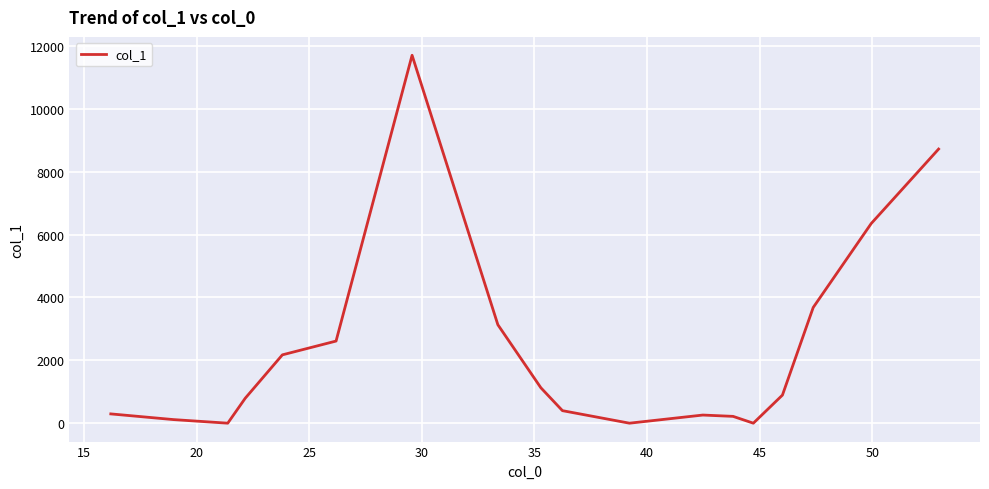

Does the chart have visible grid lines?

Yes